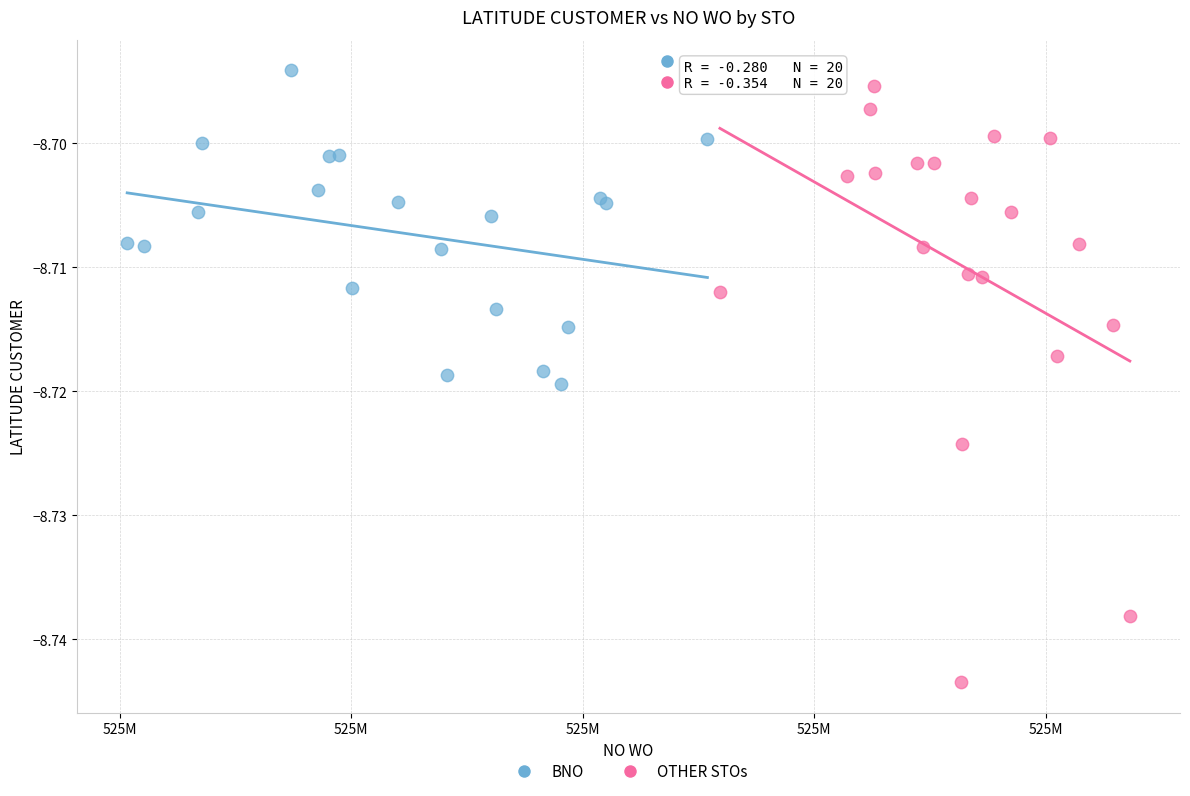

Which series has the widest spread of Y values?

OTHER STOs